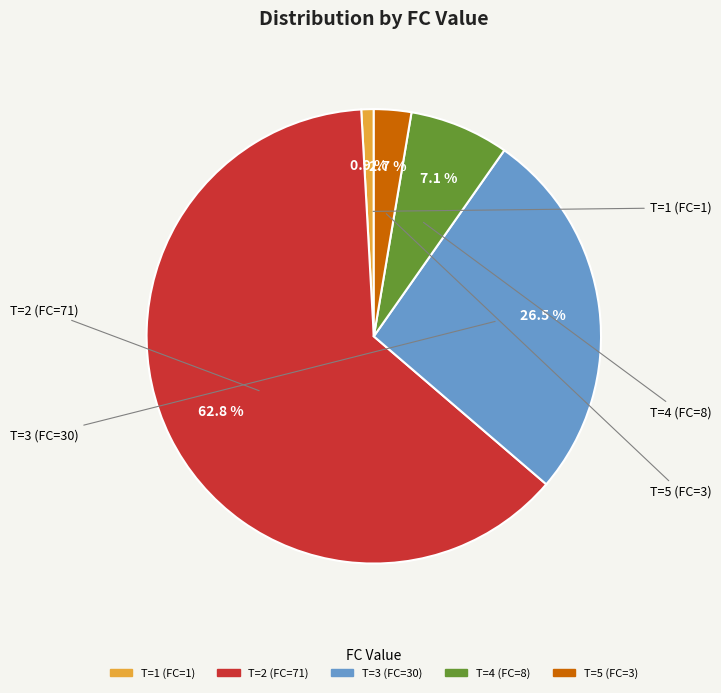

Count the number of slices in the pie.

5